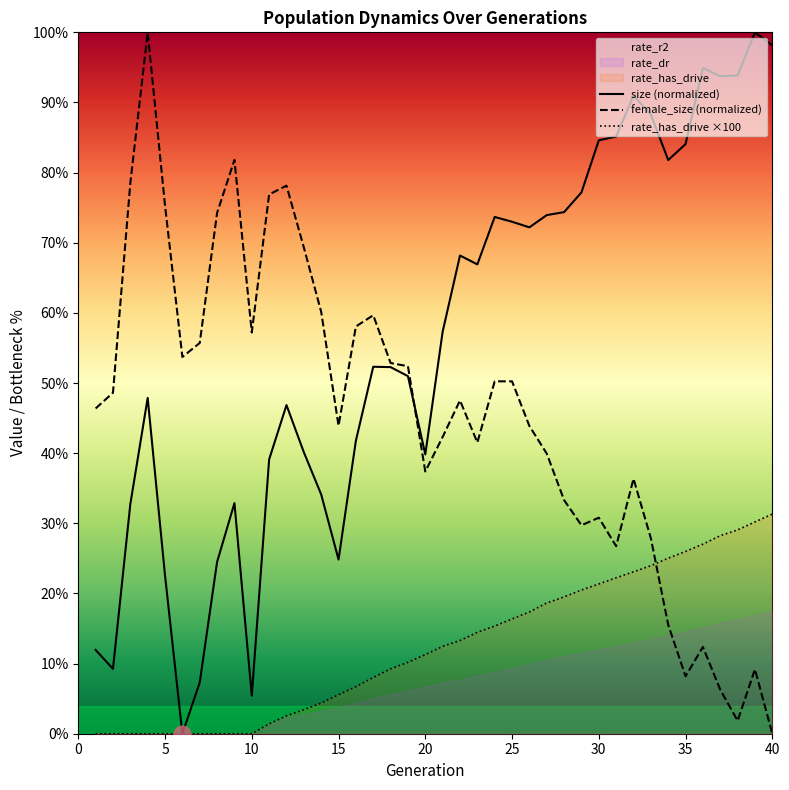

At which category does the chart reach its minimum across all series?

6